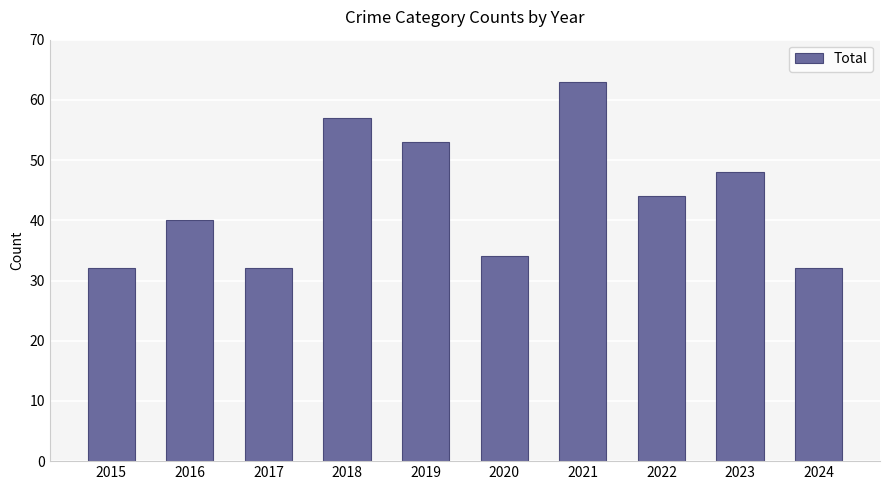

True or false: the data shows 59 at 2020.

False